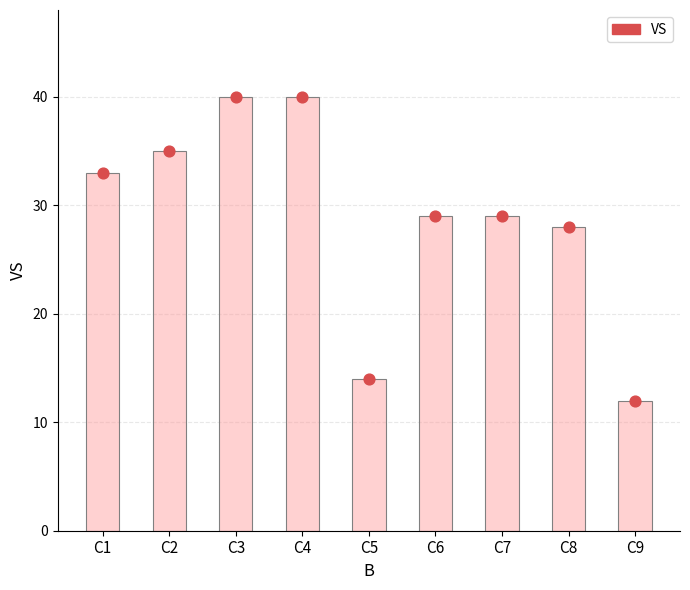

What is the ratio of the value at C5 to the value at C6?

0.5